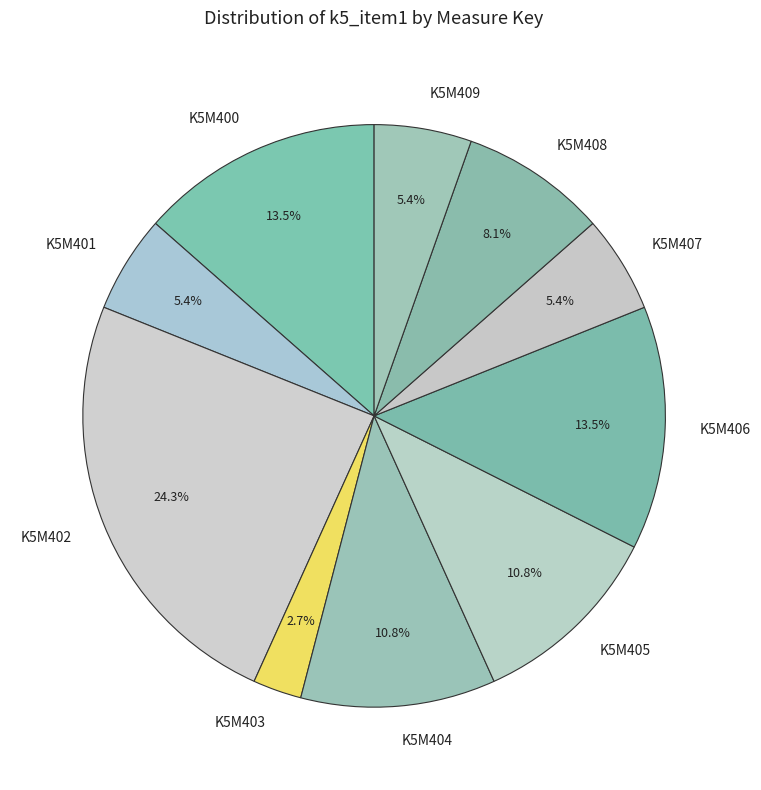

The K5M401 slice represents 15% of the pie. True or false?

False